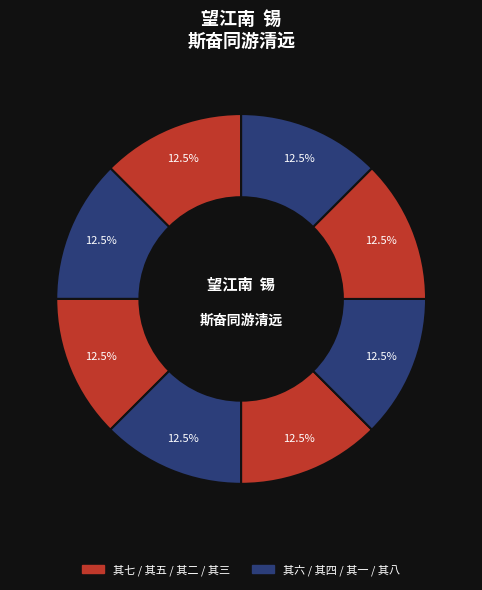

Count the number of slices in the pie.

8